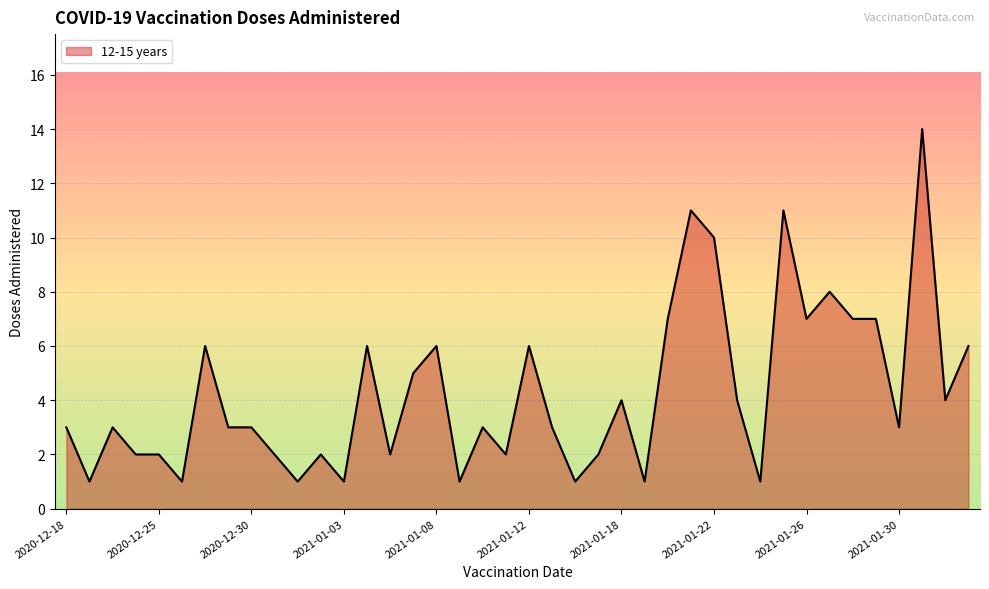

What is the maximum value shown in the chart?

14